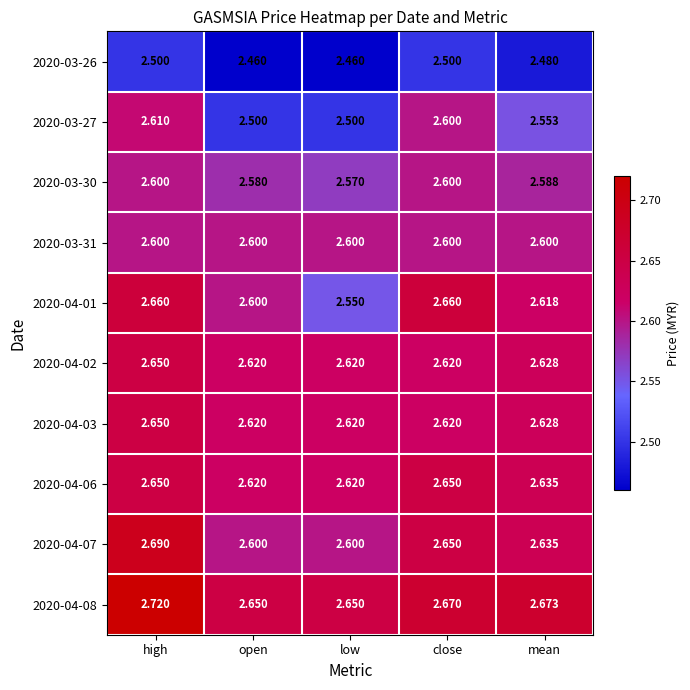

Is the value of 2020-03-26 at high greater than the value of 2020-04-03 at mean?

No